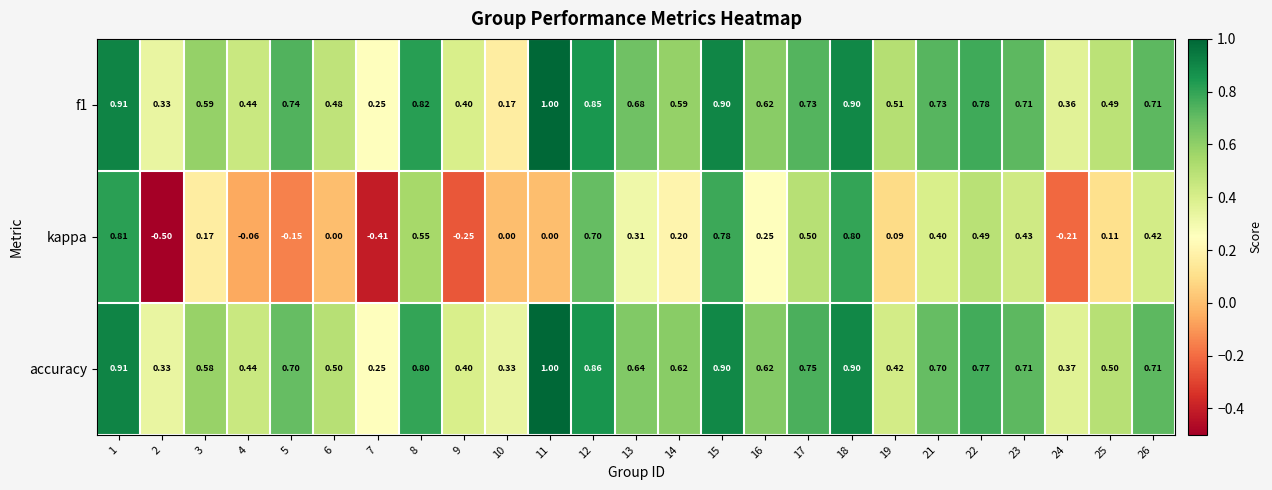

Which series has the widest spread of values?

kappa